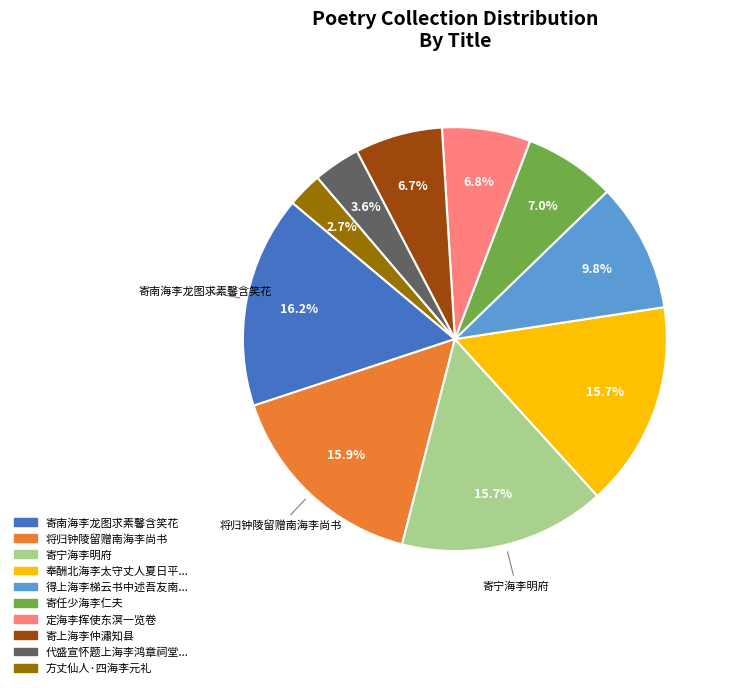

Is there a majority slice in this chart?

No